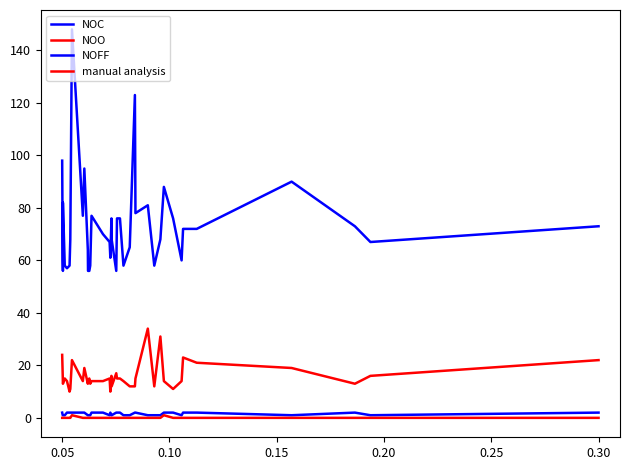

True or false: NOO and NOC intersect in this chart.

False